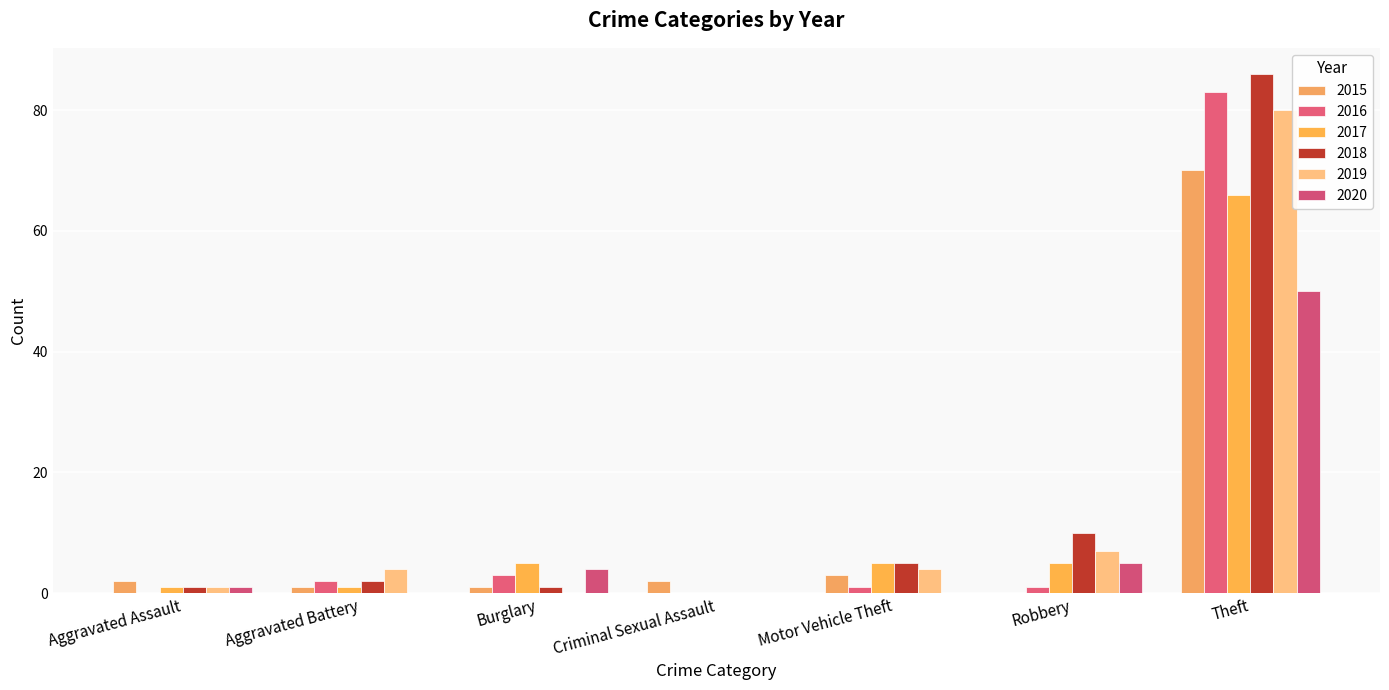

Reading left to right, list all the values displayed in this chart.

2015: Aggravated Assault=2	Aggravated Battery=1	Burglary=1	Criminal Sexual Assault=2	Motor Vehicle Theft=3	Robbery=0	Theft=70
2016: Aggravated Assault=0	Aggravated Battery=2	Burglary=3	Criminal Sexual Assault=0	Motor Vehicle Theft=1	Robbery=1	Theft=83
2017: Aggravated Assault=1	Aggravated Battery=1	Burglary=5	Criminal Sexual Assault=0	Motor Vehicle Theft=5	Robbery=5	Theft=66
2018: Aggravated Assault=1	Aggravated Battery=2	Burglary=1	Criminal Sexual Assault=0	Motor Vehicle Theft=5	Robbery=10	Theft=86
2019: Aggravated Assault=1	Aggravated Battery=4	Burglary=0	Criminal Sexual Assault=0	Motor Vehicle Theft=4	Robbery=7	Theft=80
2020: Aggravated Assault=1	Aggravated Battery=0	Burglary=4	Criminal Sexual Assault=0	Motor Vehicle Theft=0	Robbery=5	Theft=50